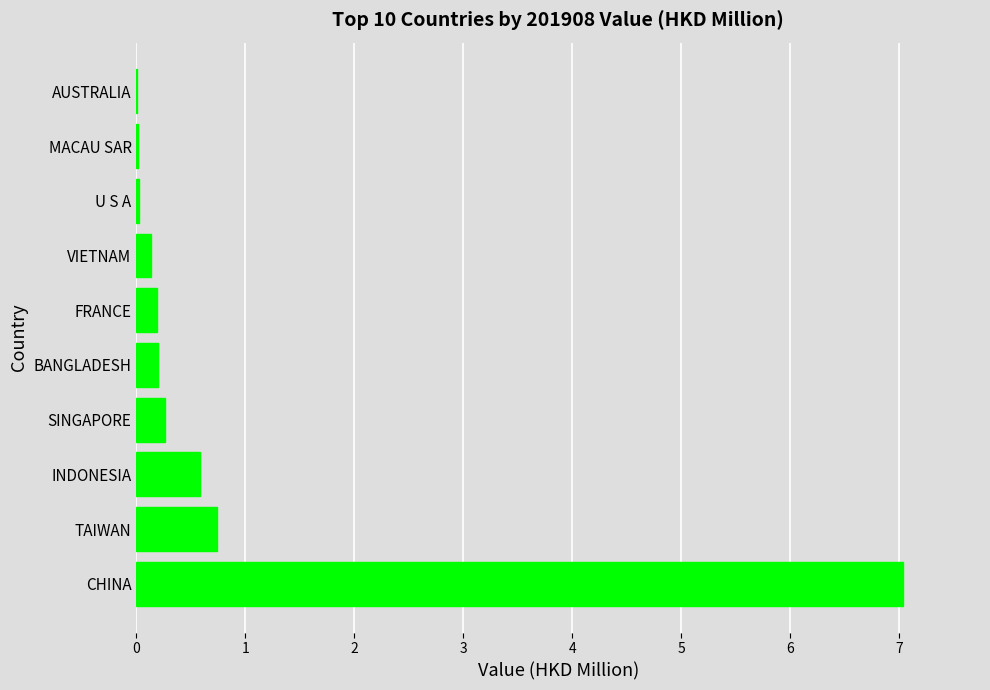

What is the average value?

0.9